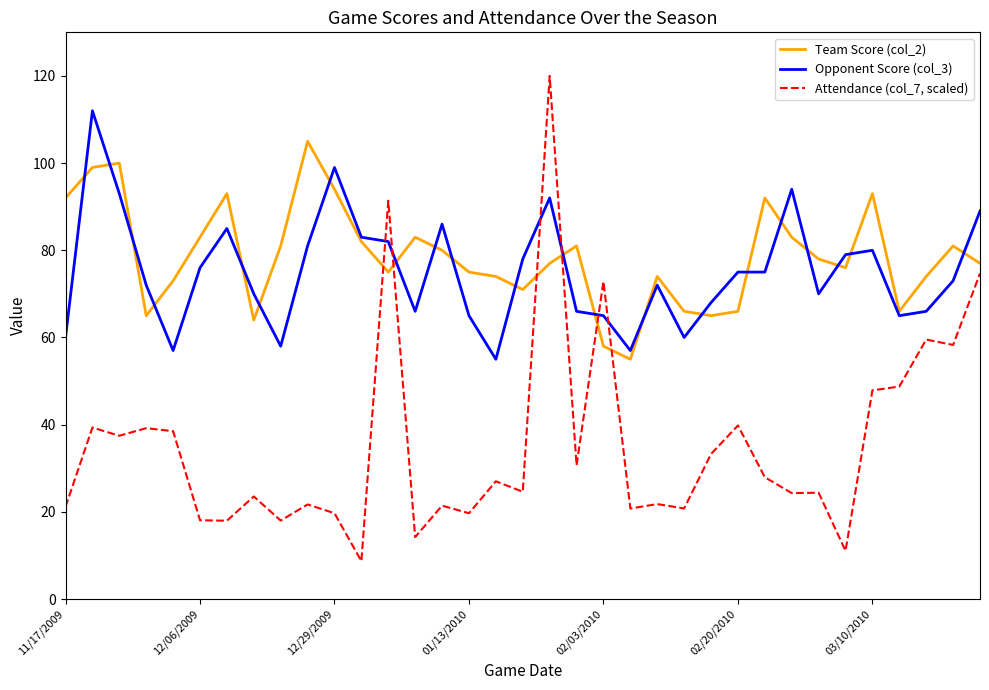

What is the greatest value displayed?

120.0